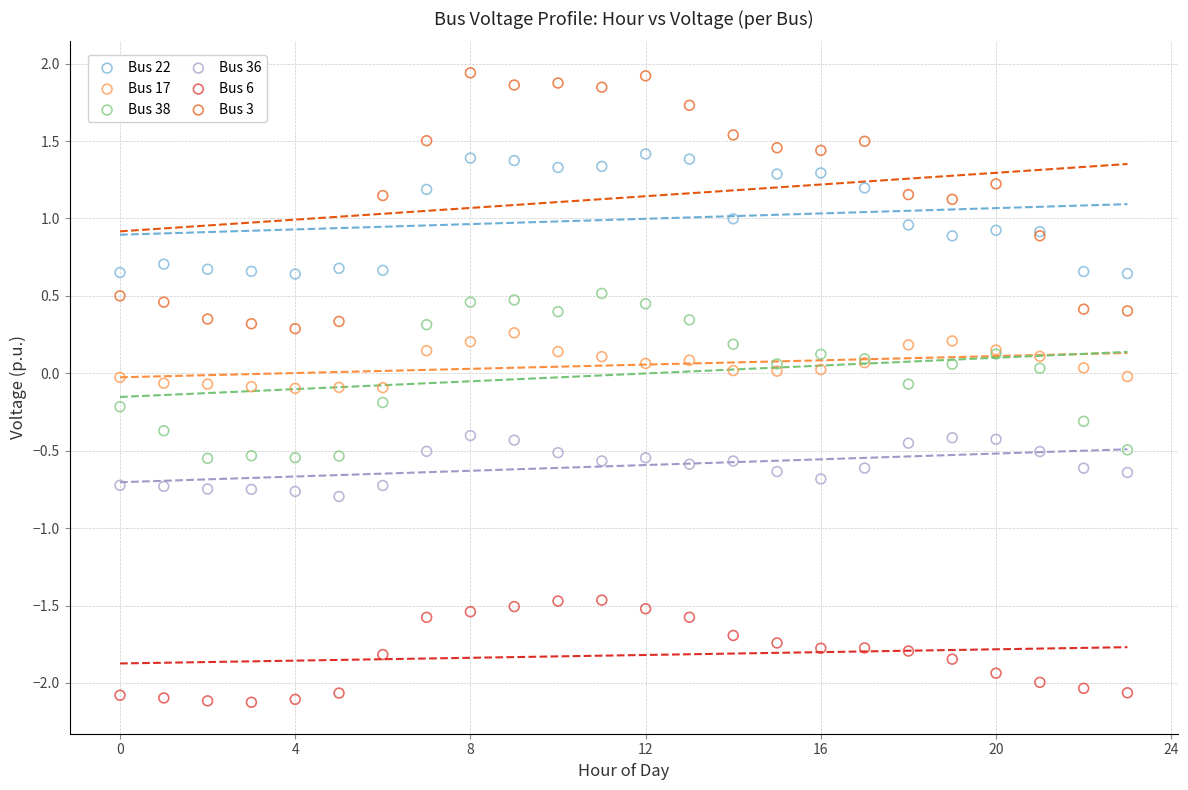

Which series has the widest spread of Y values?

Bus 3